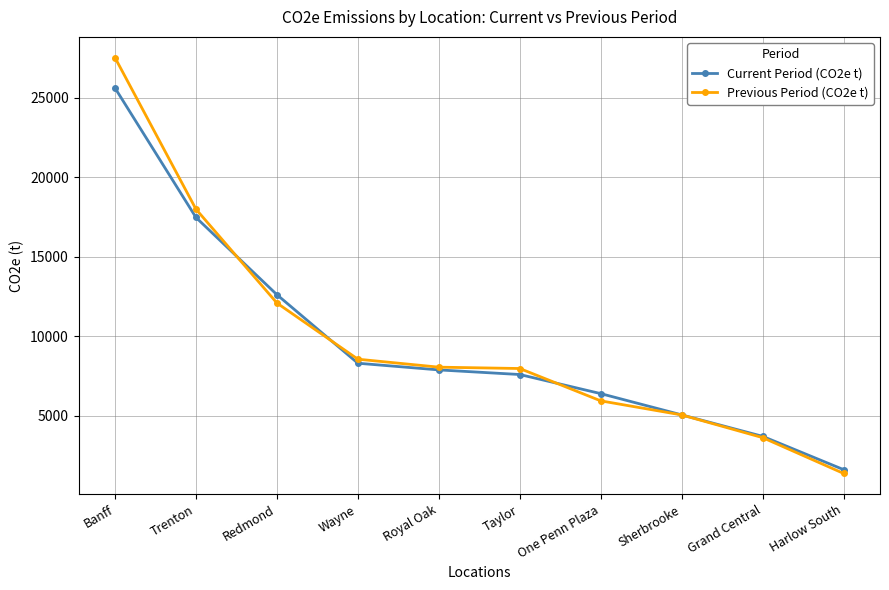

What is the label of the 9th point from the left?

Grand Central